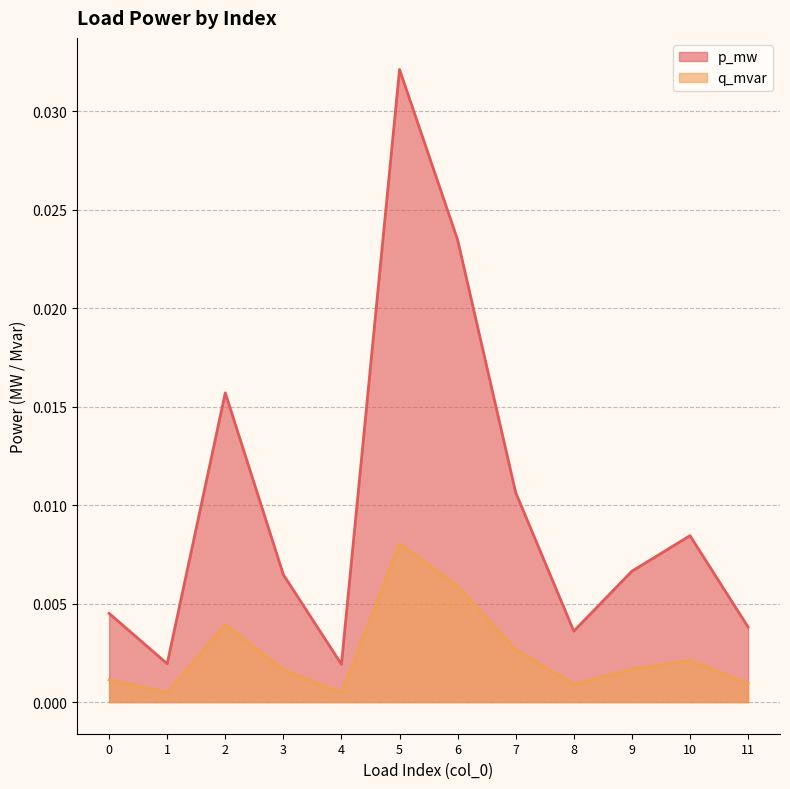

True or false: p_mw and q_mvar intersect in this chart.

False